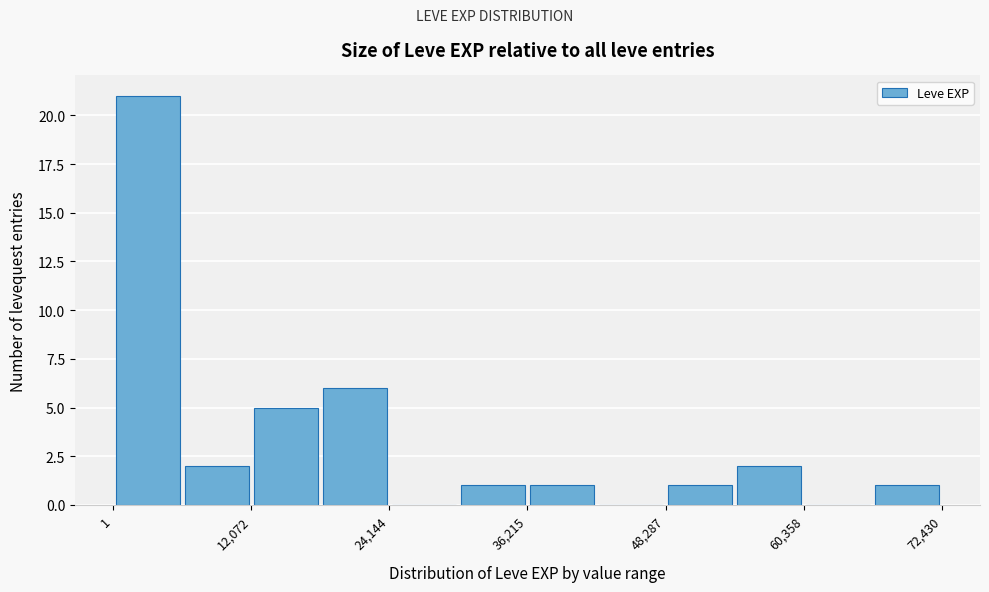

Read against the x-axis, roughly where is the centre of the tallest bar?

4000